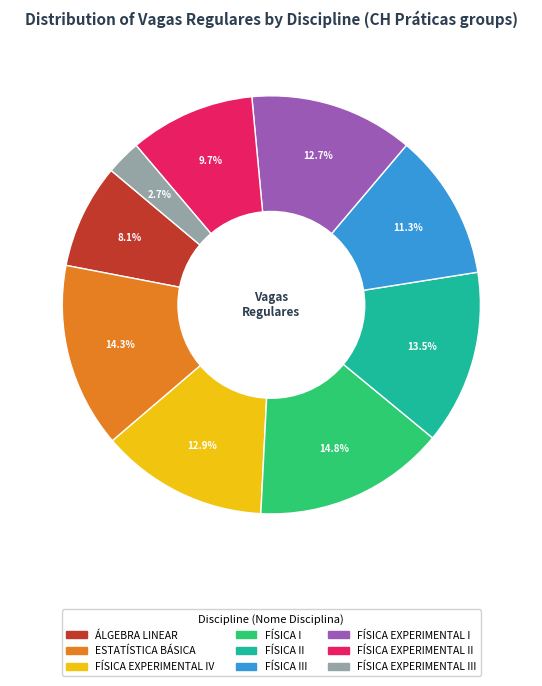

Is there a majority slice in this chart?

No